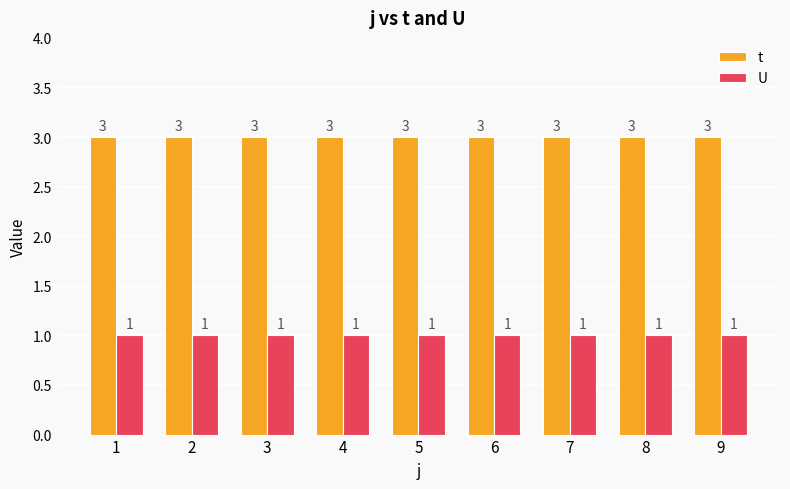

List the series in order of their overall mean, lowest first.

U, t